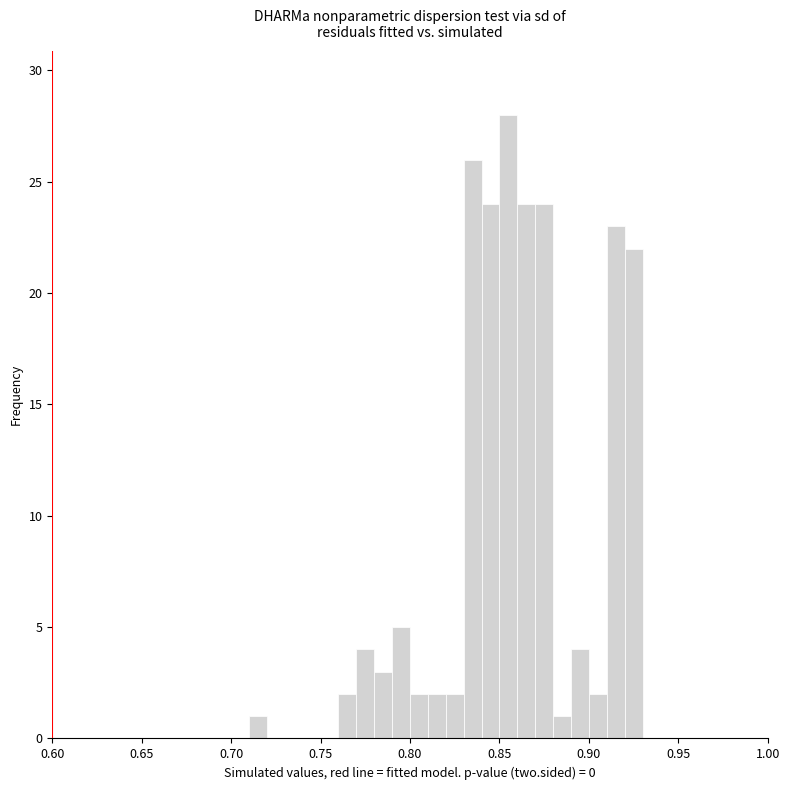

Around what value on the x-axis is the tallest bar? Give the approximate position of its centre, as read against the axis.

0.855